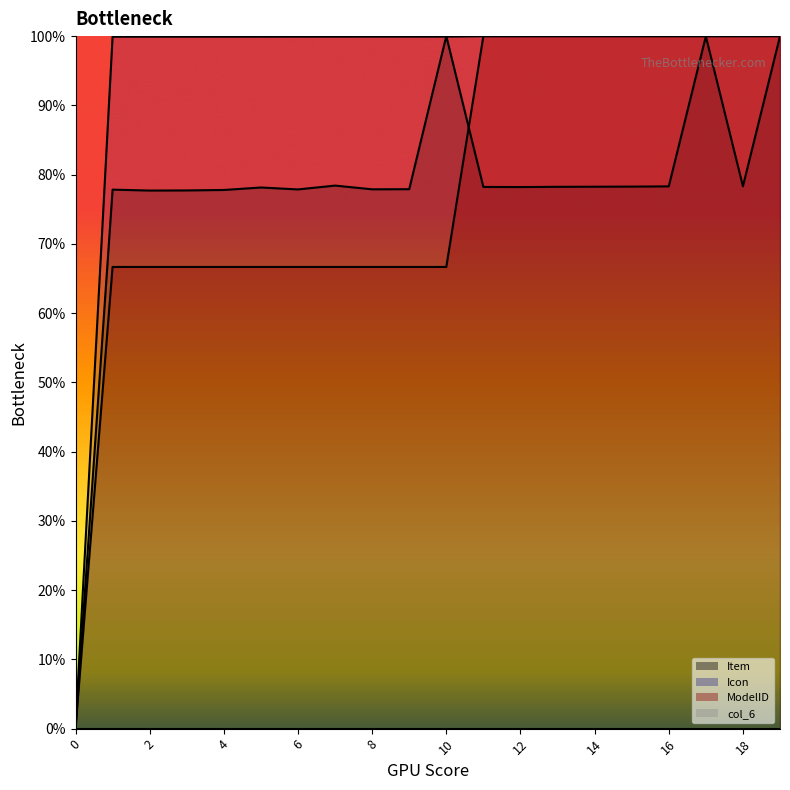

Between 3 and 11, which series saw the biggest shift?

ModelID